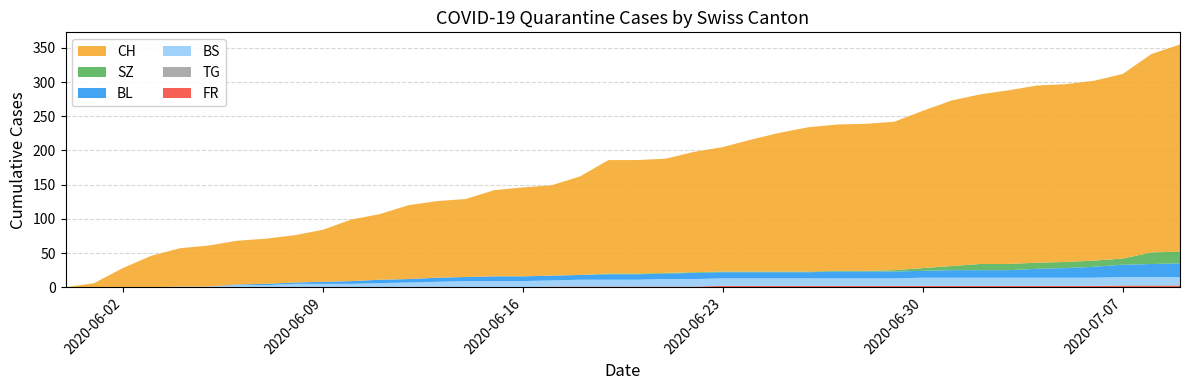

Reading right to left, transcribe all the data shown in this chart.

CH: 303	290	270	263	260	259	254	248	242	230	217	215	214	211	203	193	182	176	167	166	166	144	132	130	126	114	112	108	96	90	76	69	66	64	60	56	46	28	6	0
SZ: 17	17	9	9	9	9	9	9	6	4	2	1	1	1	1	1	1	1	1	1	1	0	0	0	0	0	0	0	0	0	0	0	0	0	0	0	0	0	0	0
BL: 20	19	18	16	14	13	11	11	11	10	10	10	10	9	9	9	9	9	8	8	8	7	7	7	7	6	6	5	5	4	3	2	2	1	0	0	0	0	0	0
BS: 12	12	12	12	12	12	12	12	12	12	11	11	11	11	11	11	11	11	11	10	10	10	9	9	9	9	8	7	6	5	5	5	3	3	1	1	0	0	0	0
FR: 2	2	2	2	2	2	2	2	2	2	2	2	2	2	2	2	2	1	1	1	1	1	1	0	0	0	0	0	0	0	0	0	0	0	0	0	0	0	0	0
TG: 1	1	1	0	0	0	0	0	0	0	0	0	0	0	0	0	0	0	0	0	0	0	0	0	0	0	0	0	0	0	0	0	0	0	0	0	0	0	0	0